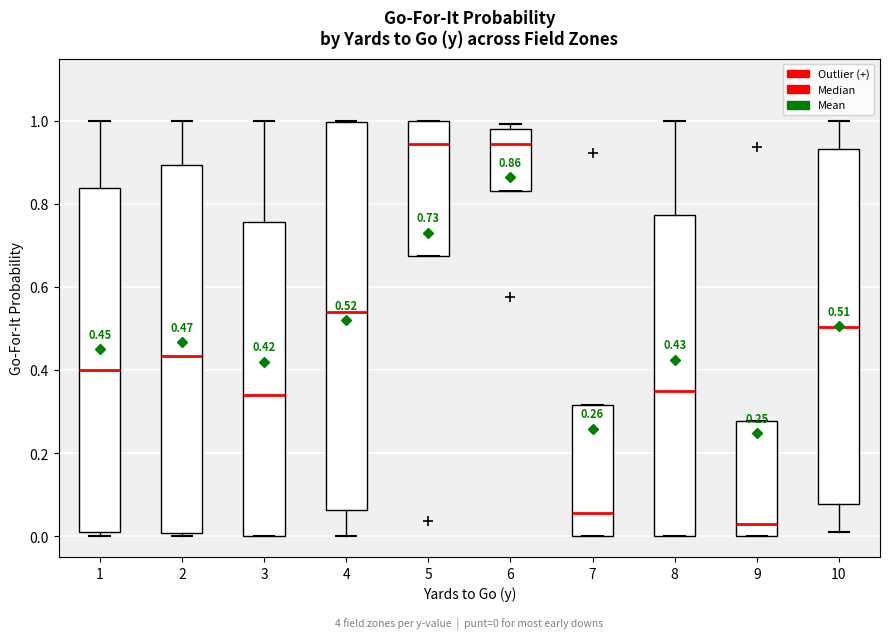

Which box's median line is the lowest?

9